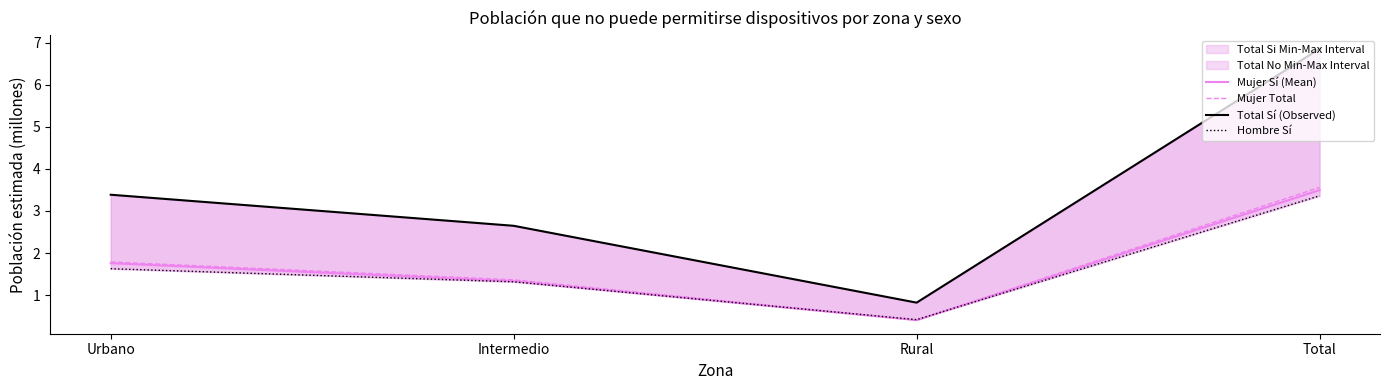

In Total Sí (Observed), how many points are lower than both neighbors (excluding endpoints)?

1